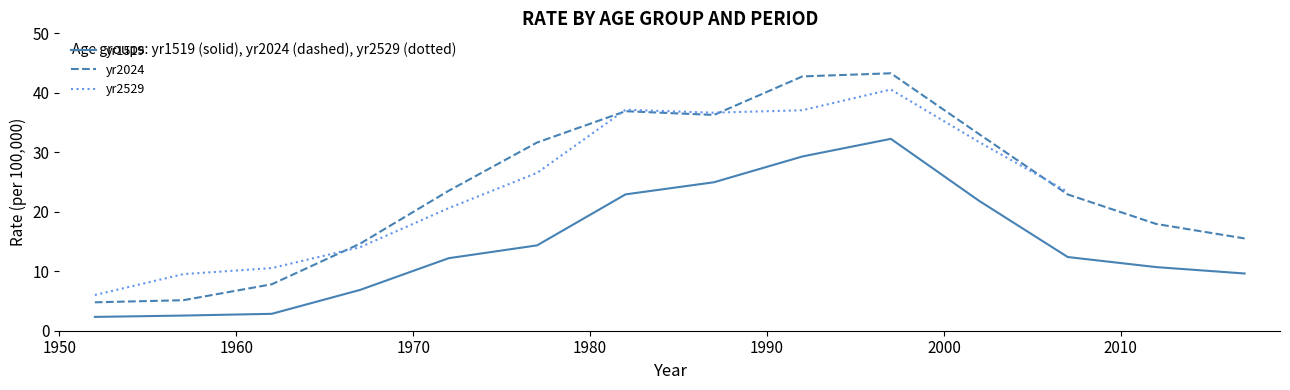

What is the minimum value for yr1519?

2.3